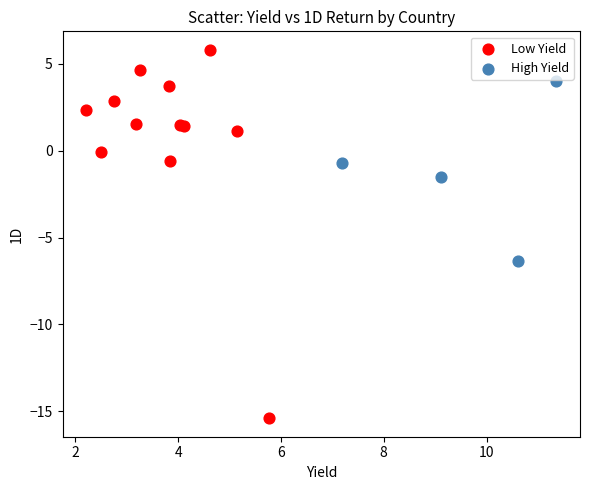

Which series reaches the minimum Y coordinate?

Low Yield